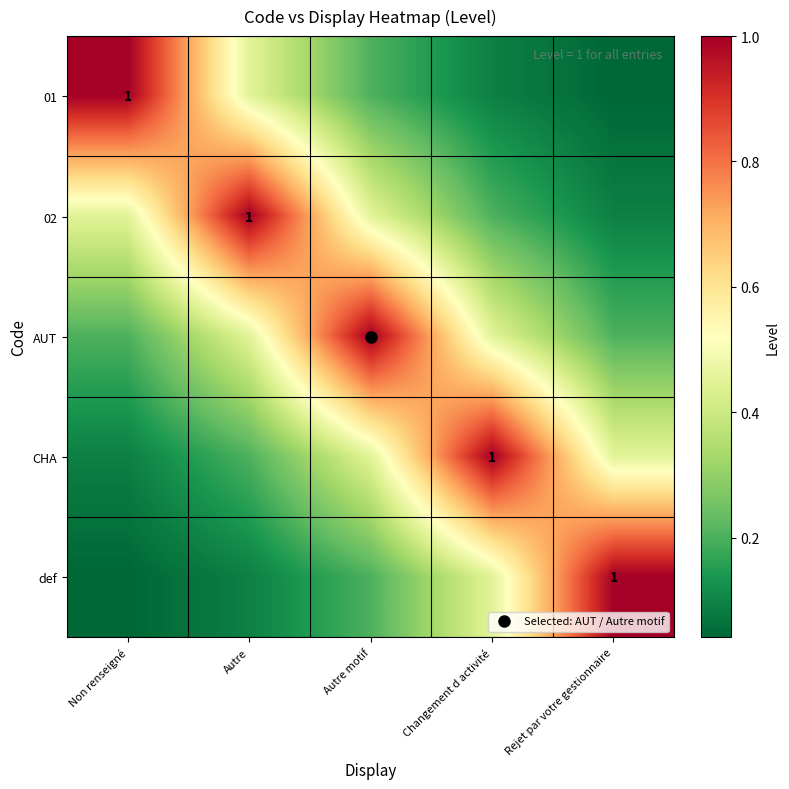

What is the total value across all series at Non renseigné?

1.8